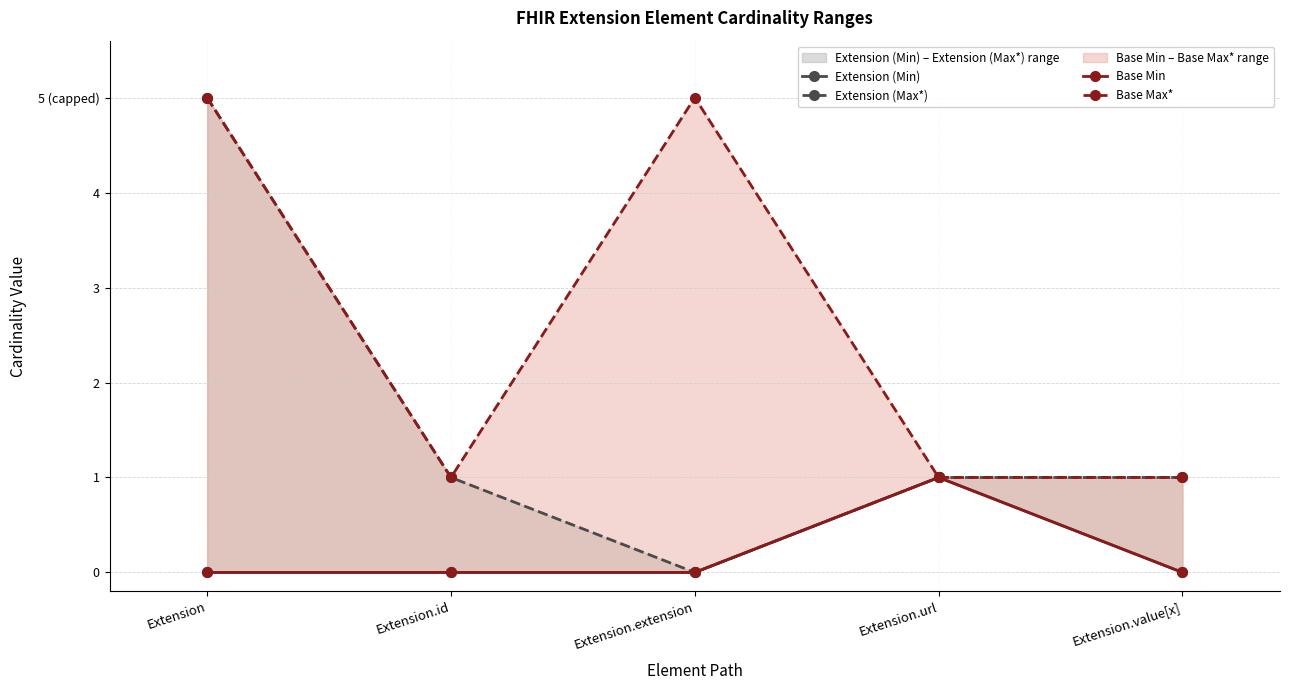

How many categories are shown in the chart?

5